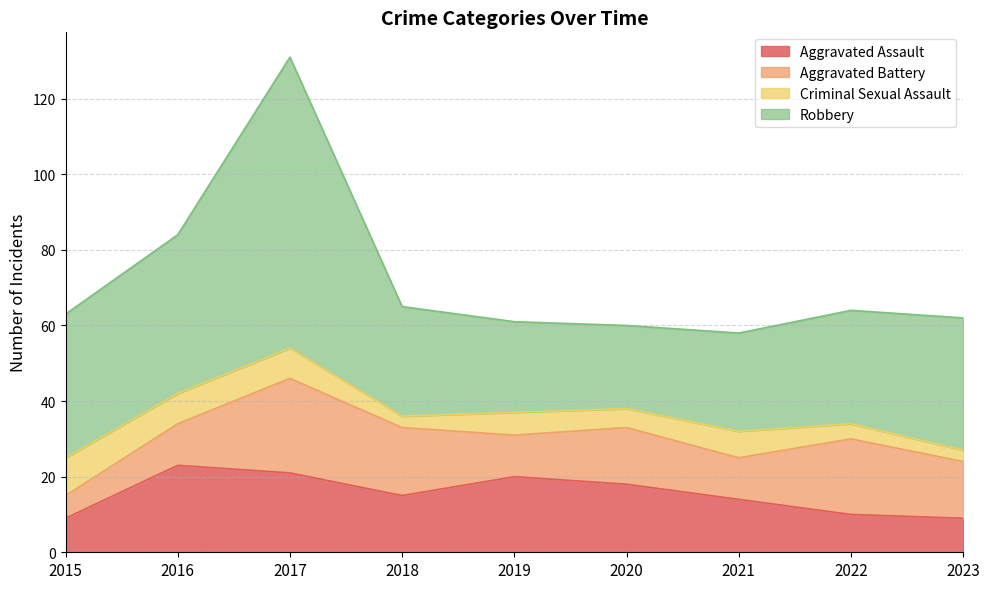

True or false: Robbery and Aggravated Assault intersect in this chart.

False